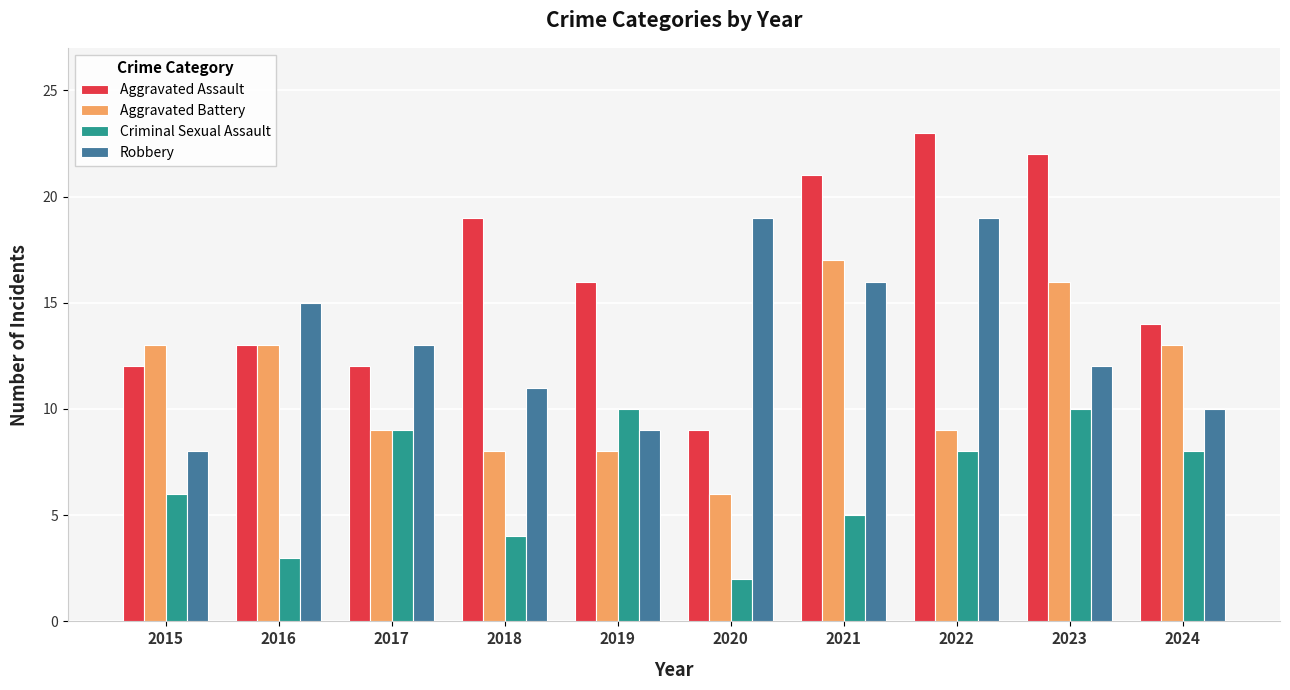

What are all the series names shown in the legend?

Aggravated Assault, Aggravated Battery, Criminal Sexual Assault, Robbery